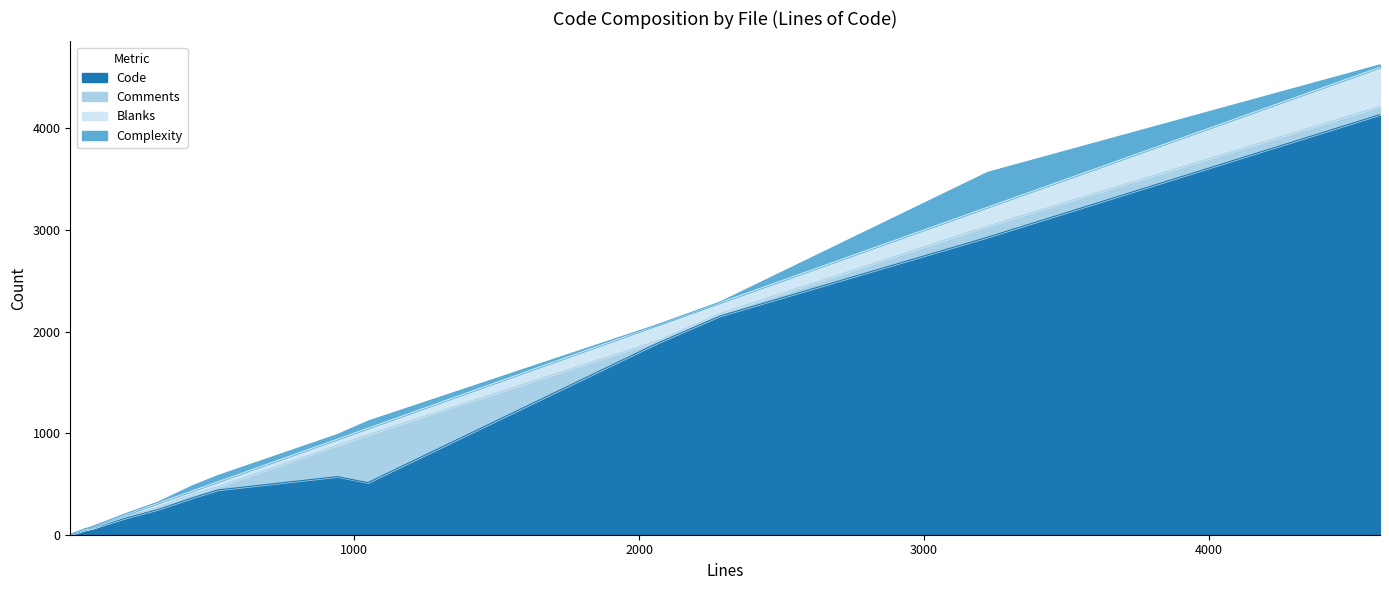

Is it true that Blanks equals 2 at io.rs?

False